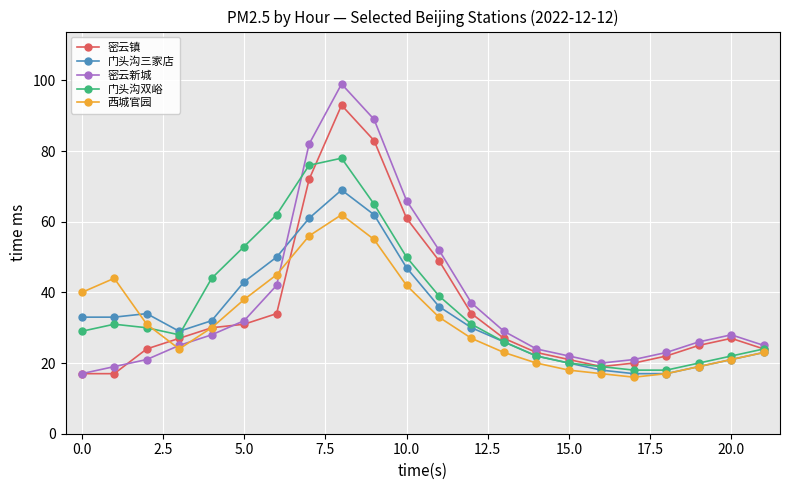

Rank the series by their maximum value, from highest to lowest.

密云新城, 密云镇, 门头沟双峪, 门头沟三家店, 西城官园